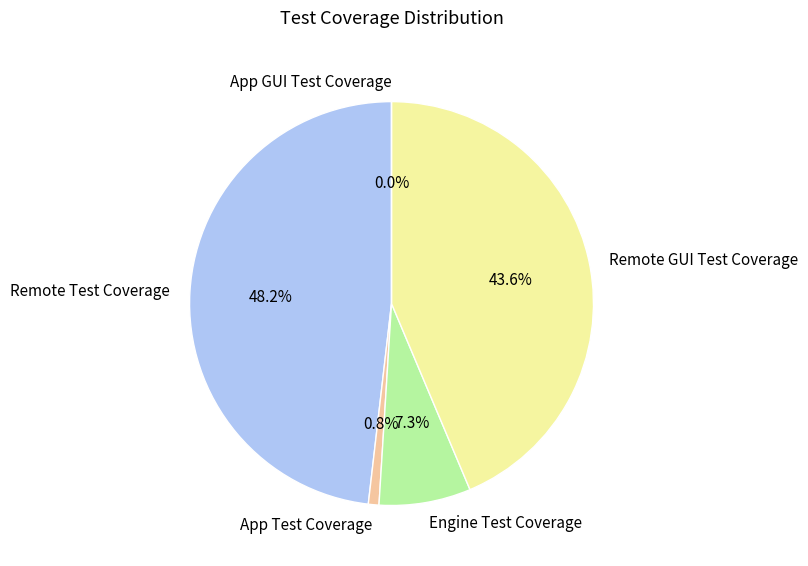

True or false: Remote Test Coverage accounts for 48% of the total.

True